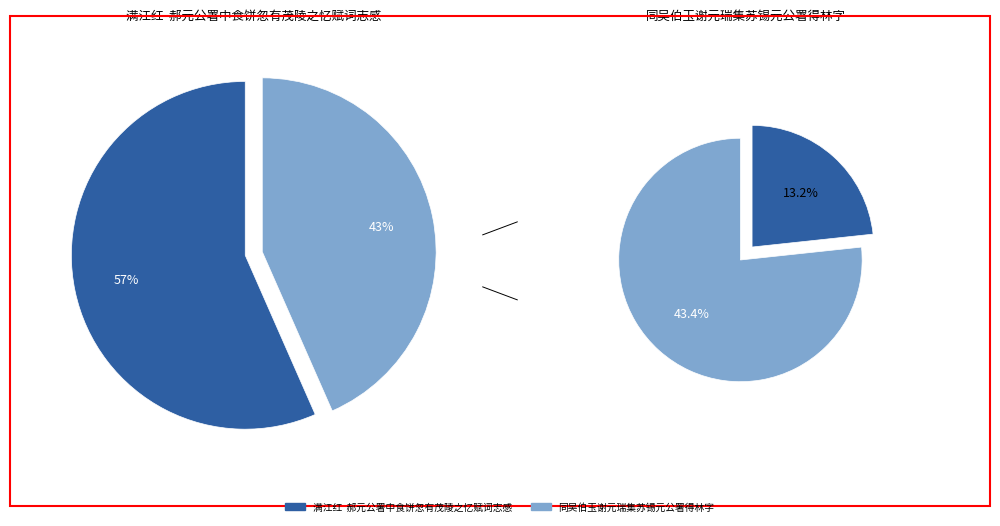

To the nearest percent, what percentage of the pie is 满江红  郝元公署中食饼忽有茂陵之忆赋词志感?

57%